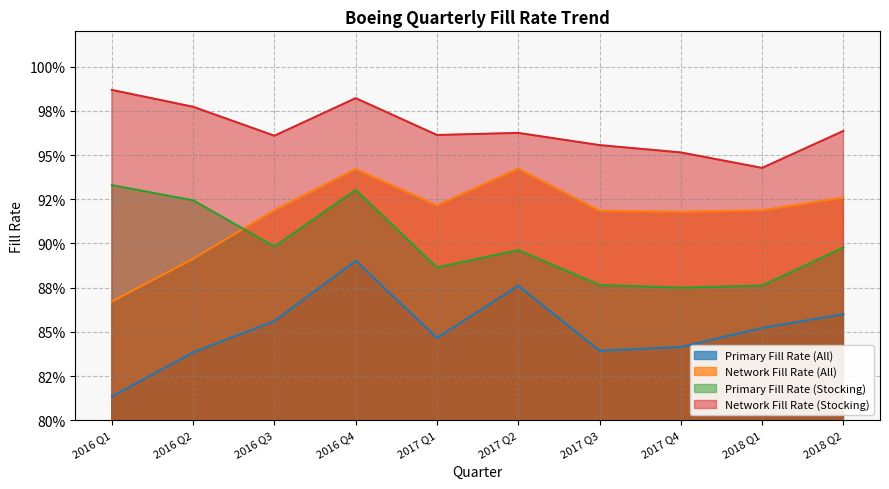

What is the total value across all series at 2016 Q1?

3.6